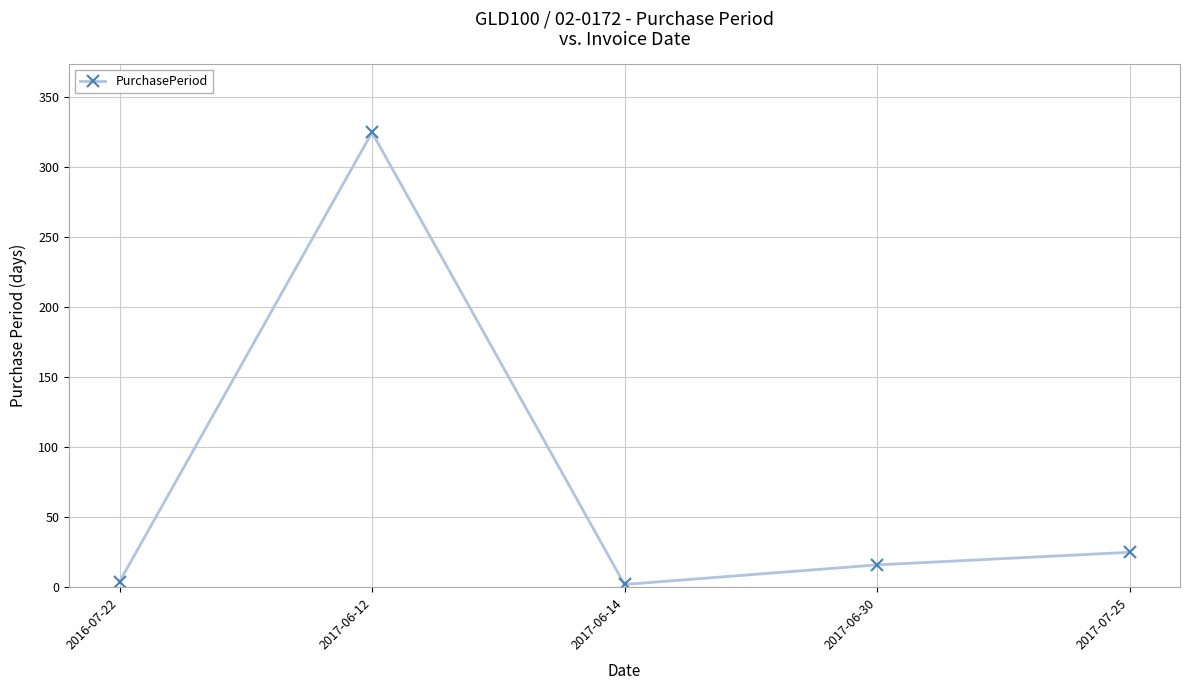

How many lines are shown in the chart?

1